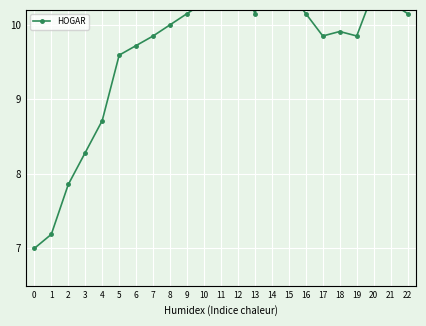

What is the change in value from 0 to 11?

+3.6